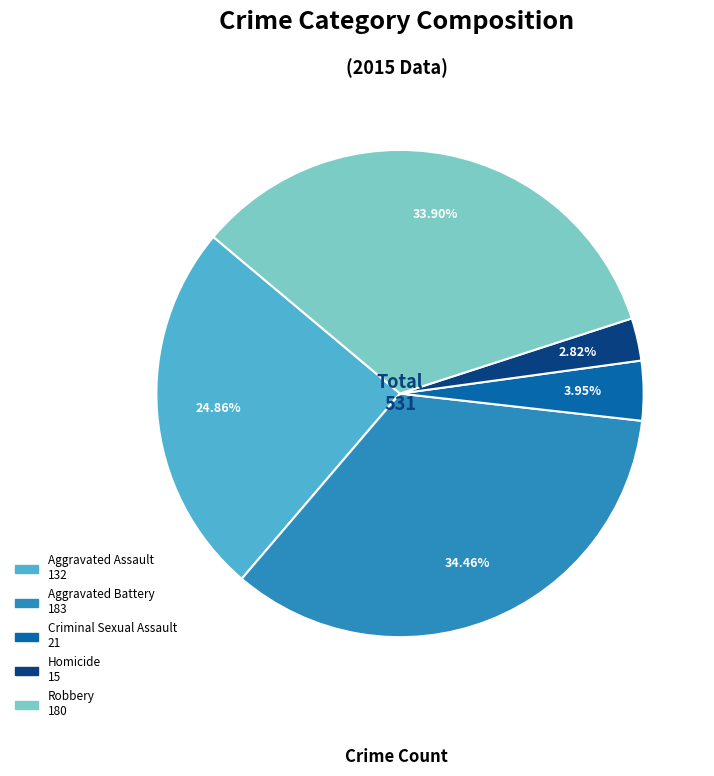

How many segments does this pie chart have?

5